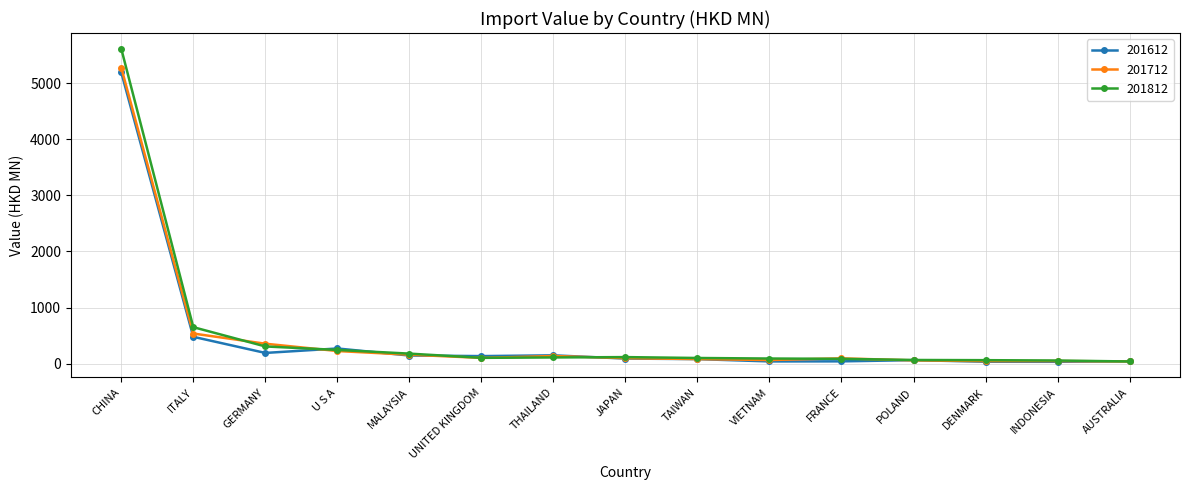

What is the approximate value of 201812 at JAPAN?

116.2